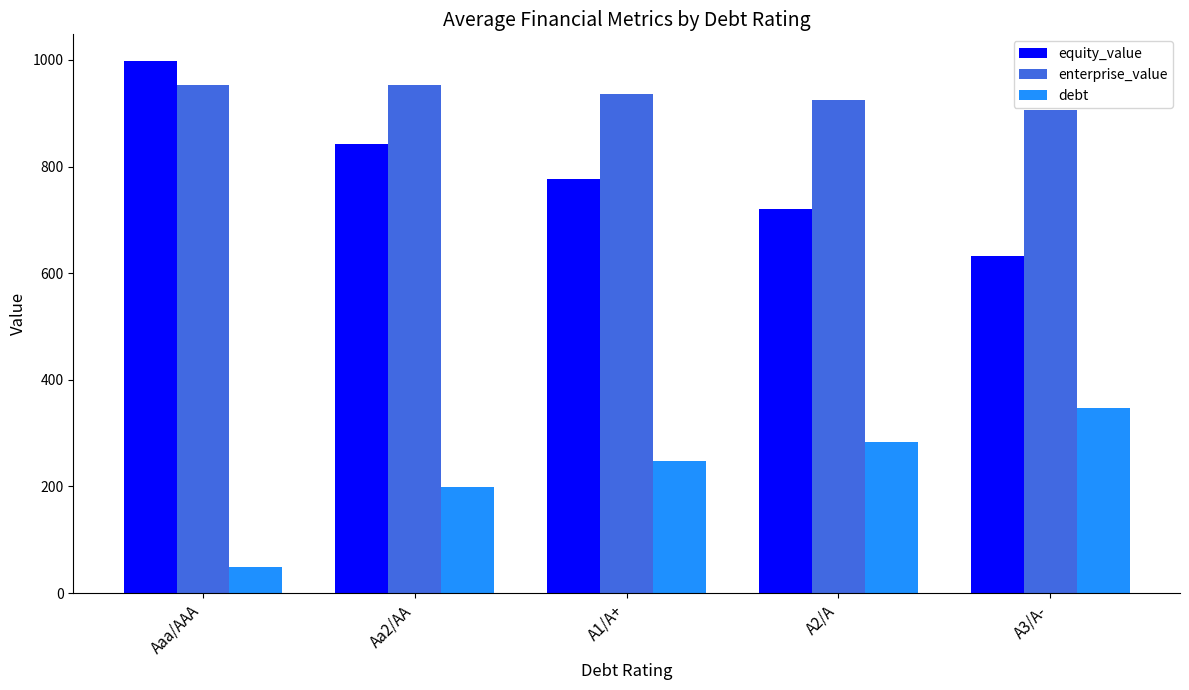

Which series has the largest total across all categories?

enterprise_value